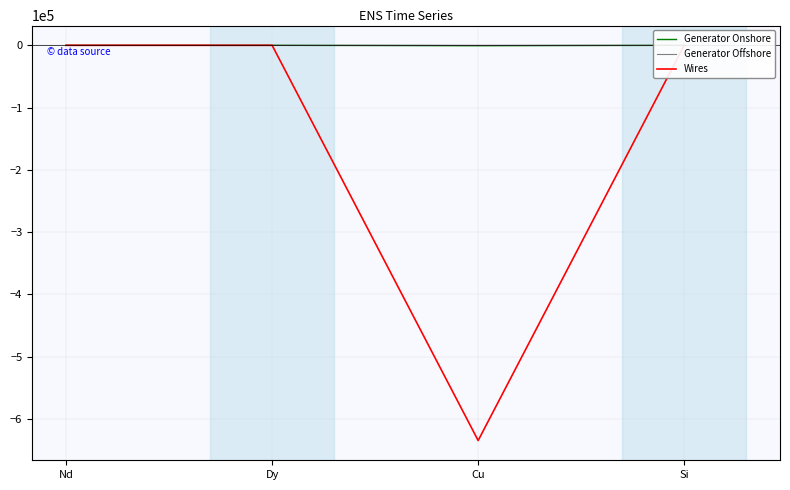

List the labels in order of Generator Offshore value, largest first.

Dy, Si, Nd, Cu